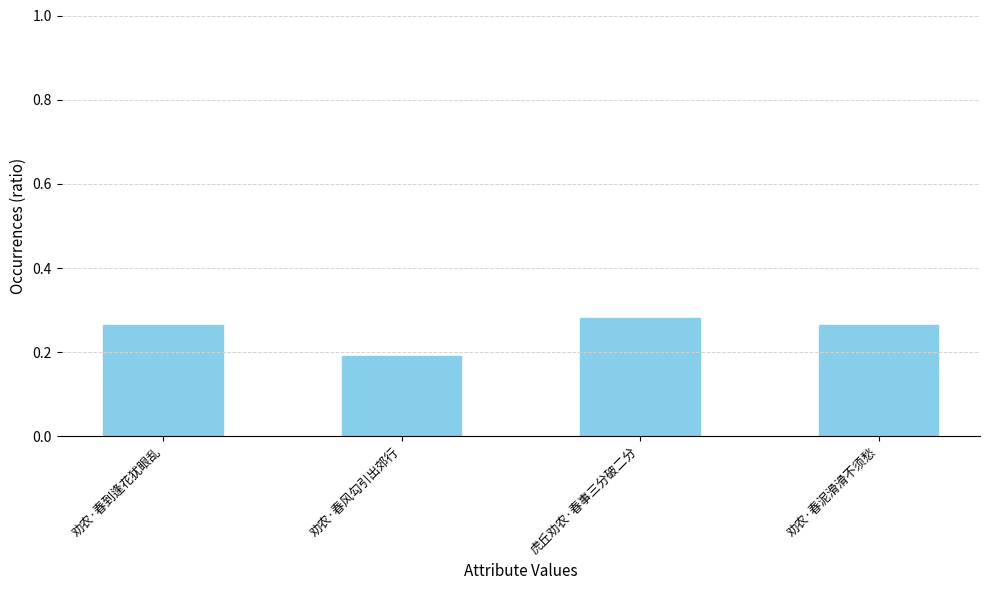

What is the sum of all values?

1.0